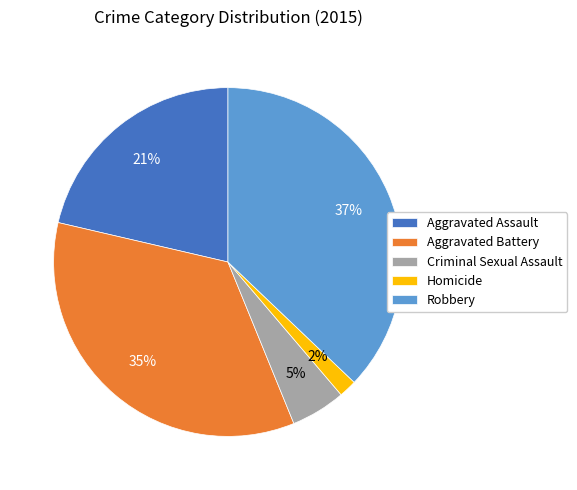

Is it true that Aggravated Assault is 27% of the pie?

False